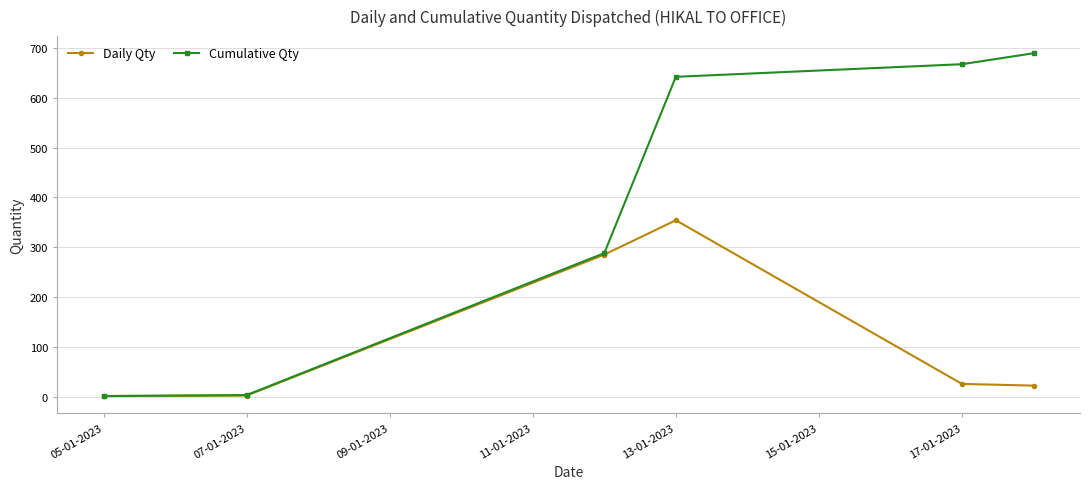

List the series in order of their peak value, lowest first.

Daily Qty, Cumulative Qty